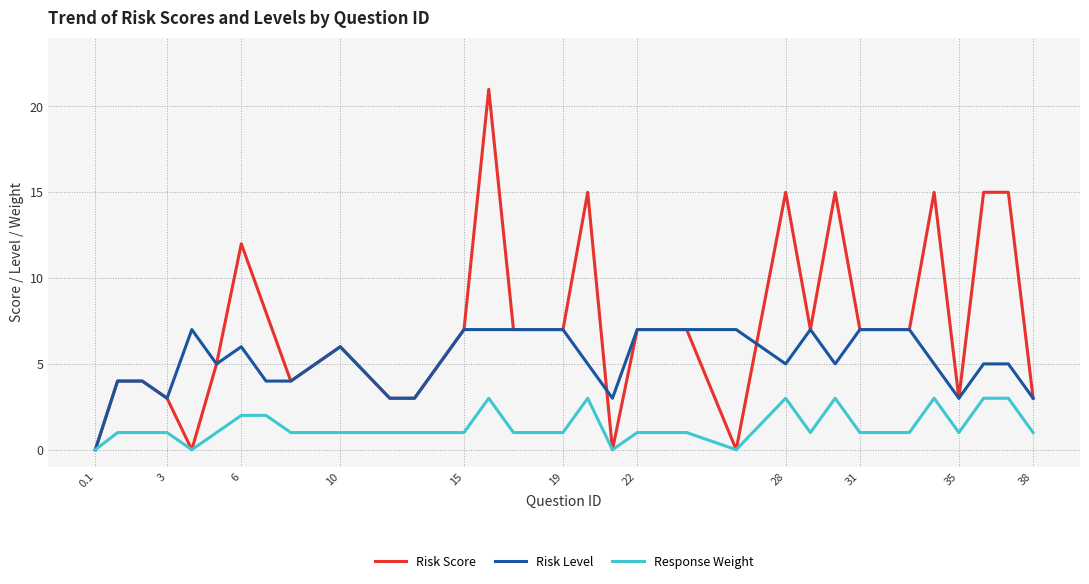

What is the average value of the Risk Score series?

7